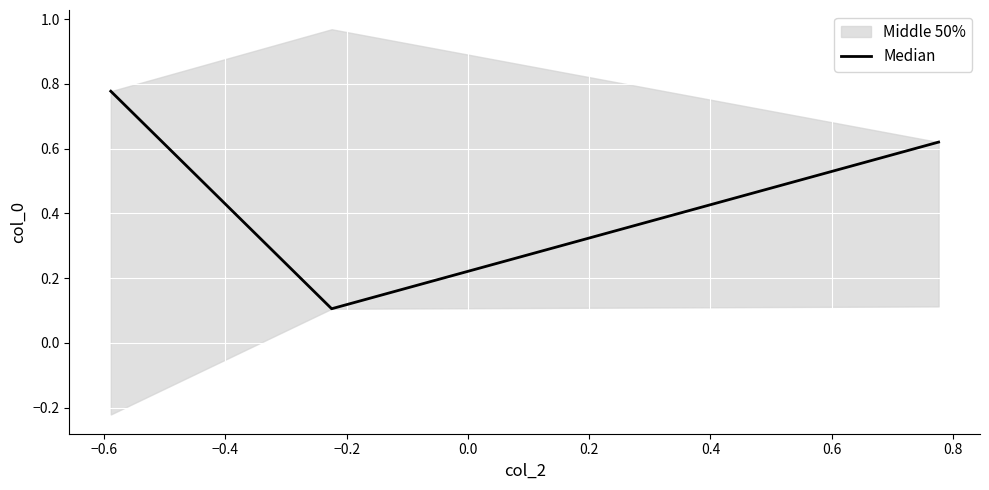

How many lines are shown in the chart?

1